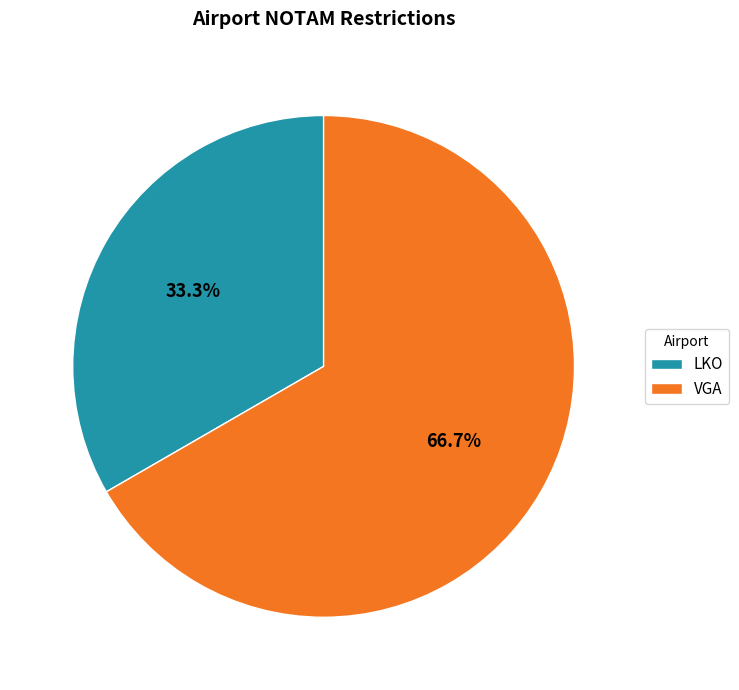

To the nearest percent, what is the combined percentage of VGA and LKO?

100%